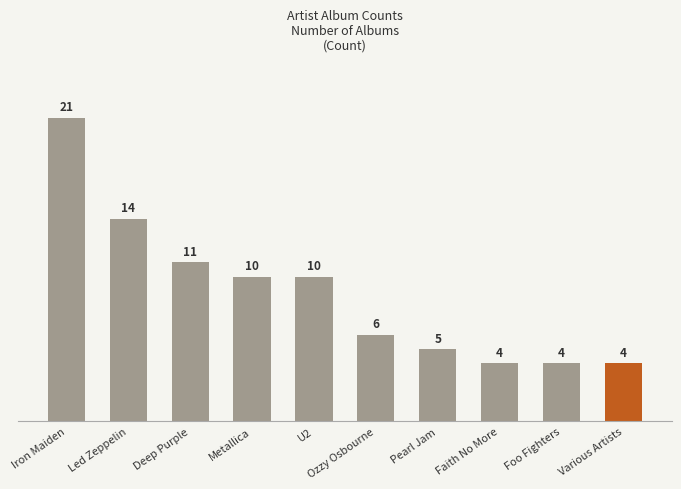

Is it true that the value at Deep Purple is 5?

False